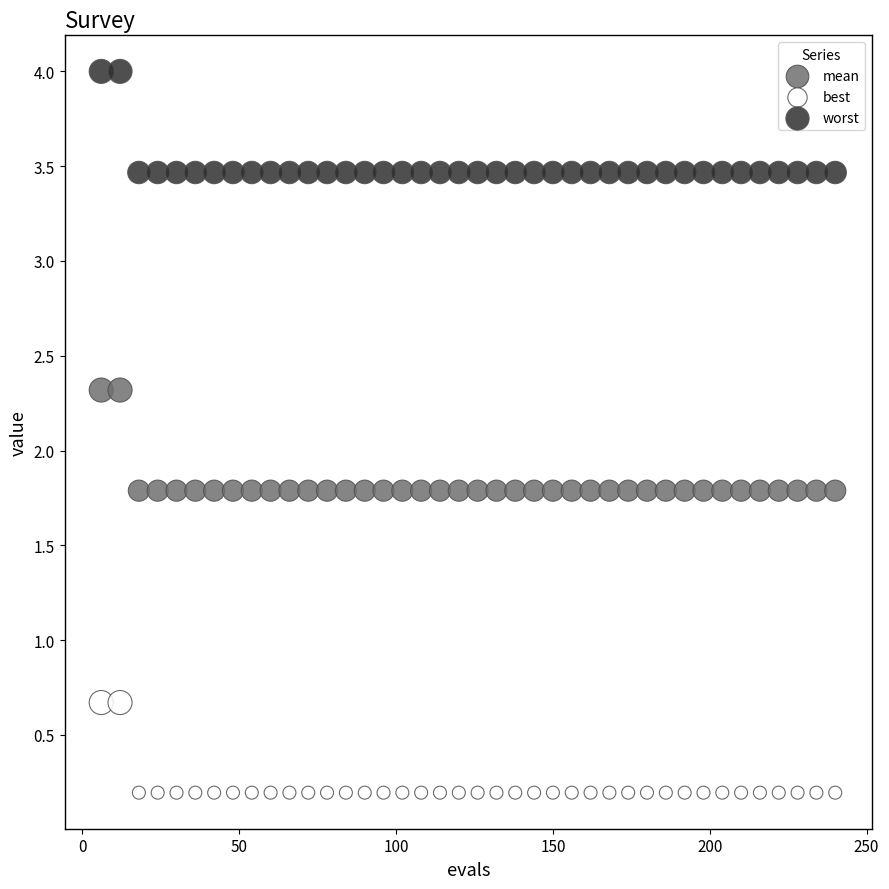

Which series contains the highest Y value?

worst